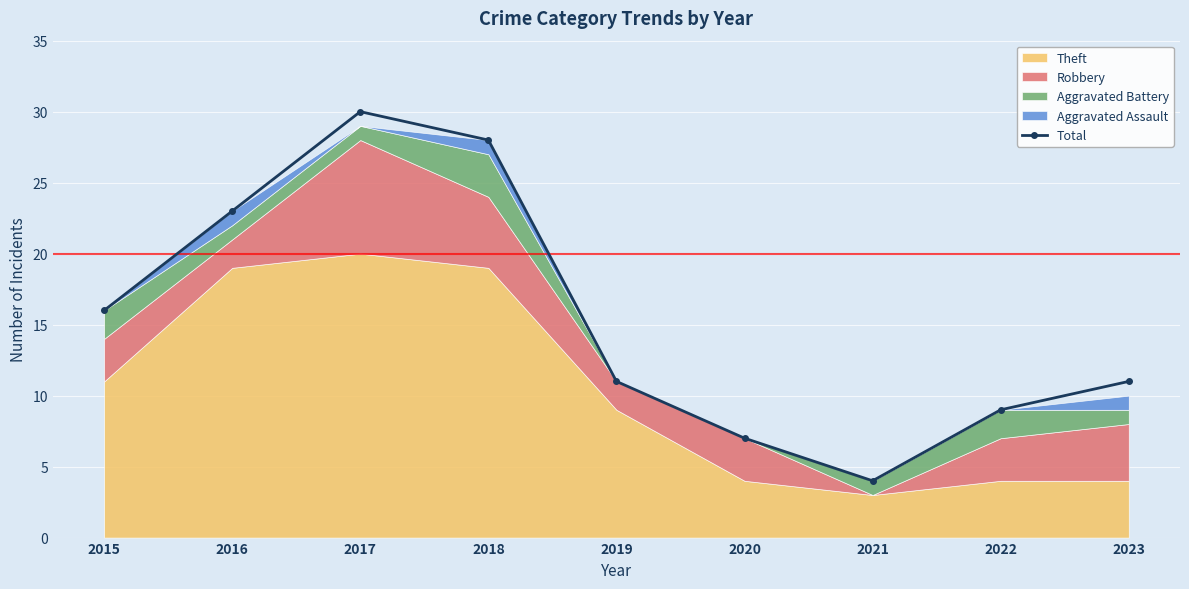

At which label is the value closest to 17?

2015